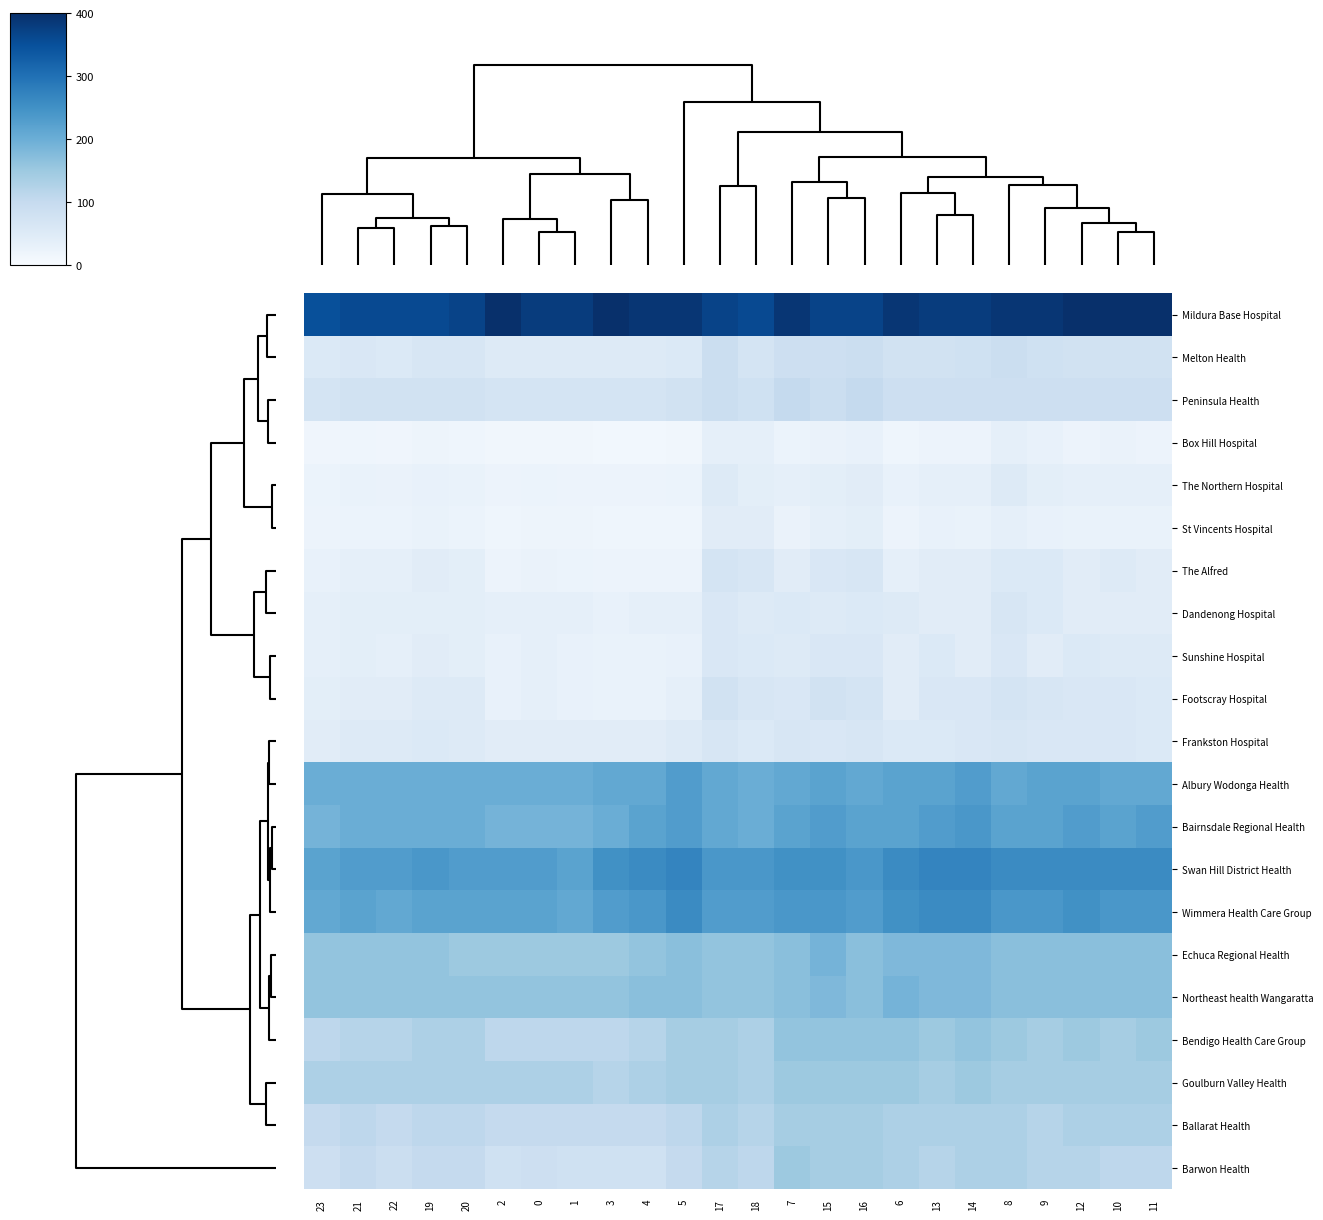

Rank the series by their maximum value, from lowest to highest.

Box Hill Hospital, St Vincents Hospital, The Northern Hospital, Sunshine Hospital, Dandenong Hospital, Frankston Hospital, The Alfred, Footscray Hospital, Melton Health, Peninsula Health, Ballarat Health, Goulburn Valley Health, Barwon Health, Bendigo Health Care Group, Echuca Regional Health, Northeast health Wangaratta, Albury Wodonga Health, Bairnsdale Regional Health, Wimmera Health Care Group, Swan Hill District Health, Mildura Base Hospital